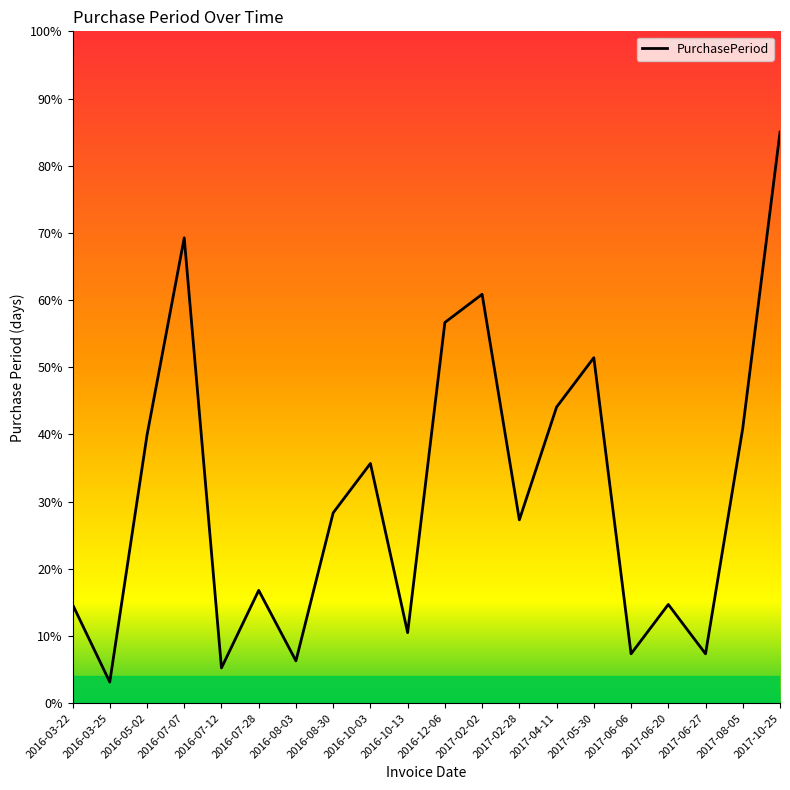

At which category does the data reach its first local valley?

2016-03-25